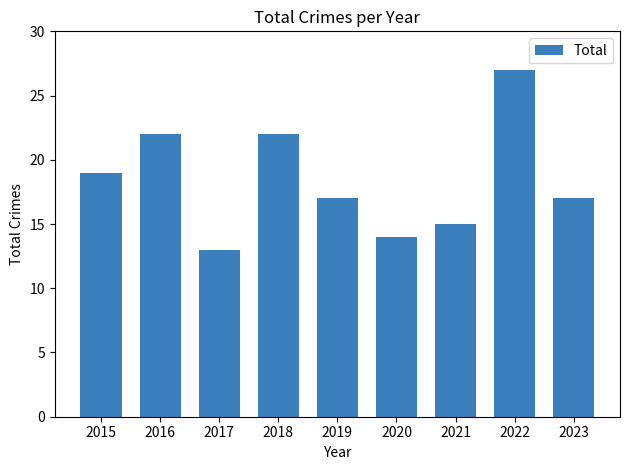

At which label does the data first exceed 17?

2015